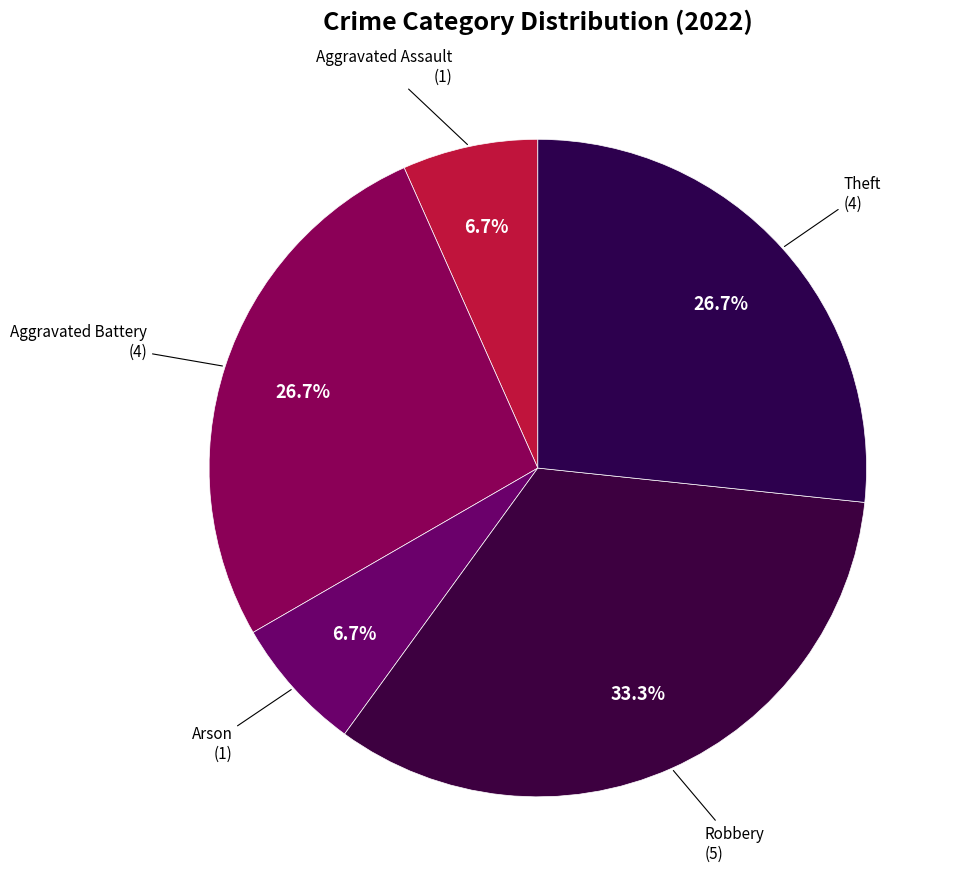

Rank the categories by value from highest to lowest.

Robbery, Aggravated Battery, Theft, Aggravated Assault, Arson